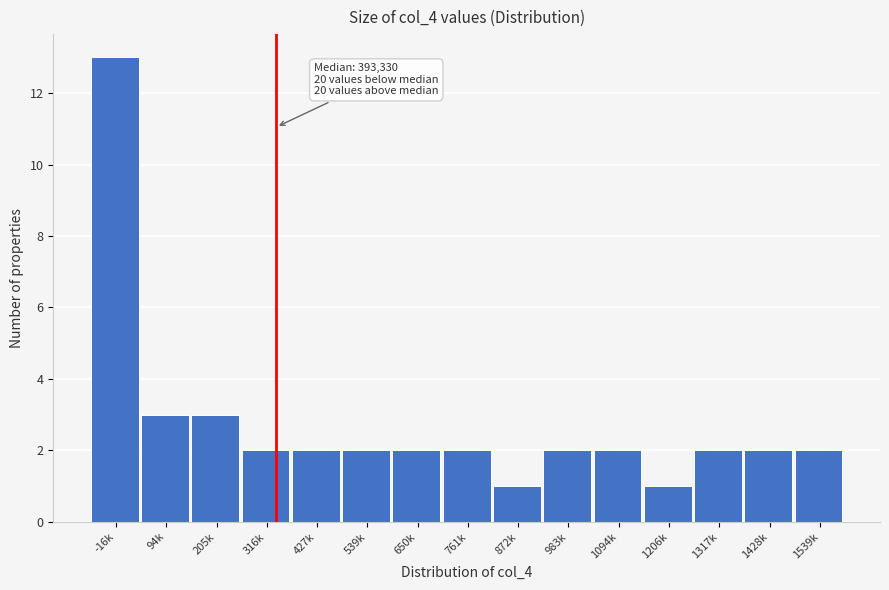

Reading left to right, list all the values displayed in this chart.

13	3	3	2	2	2	2	2	1	2	2	1	2	2	2